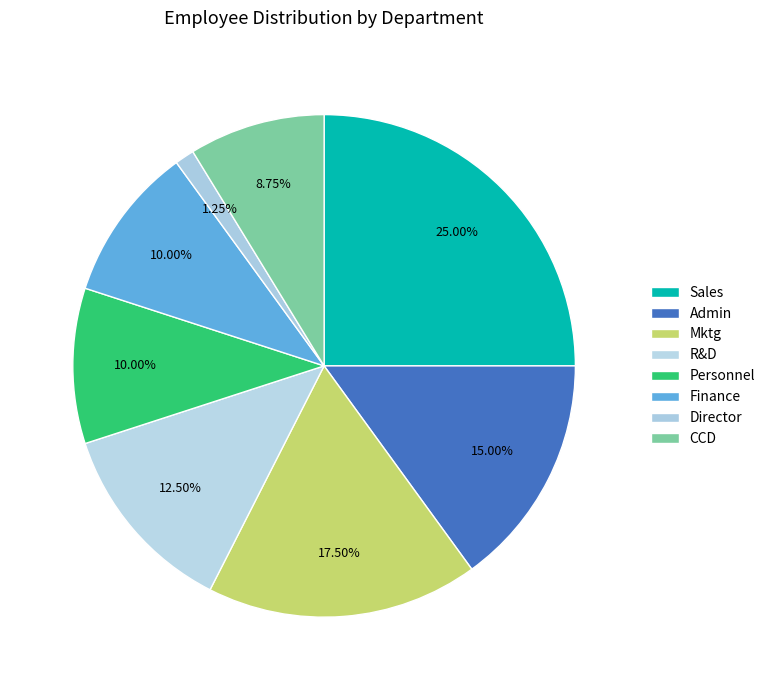

What is the change in value from Sales to Mktg?

-6